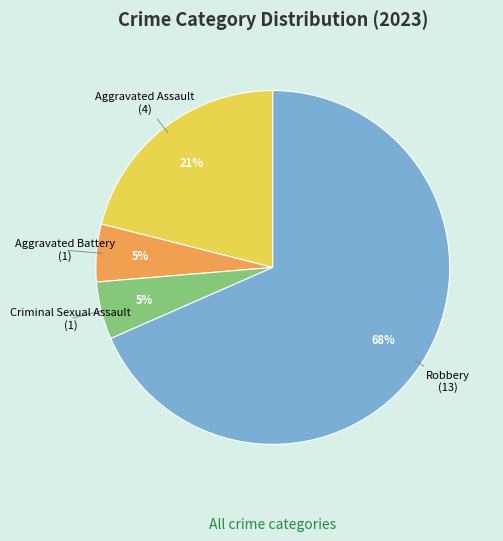

What is the largest slice in the pie chart?

Robbery